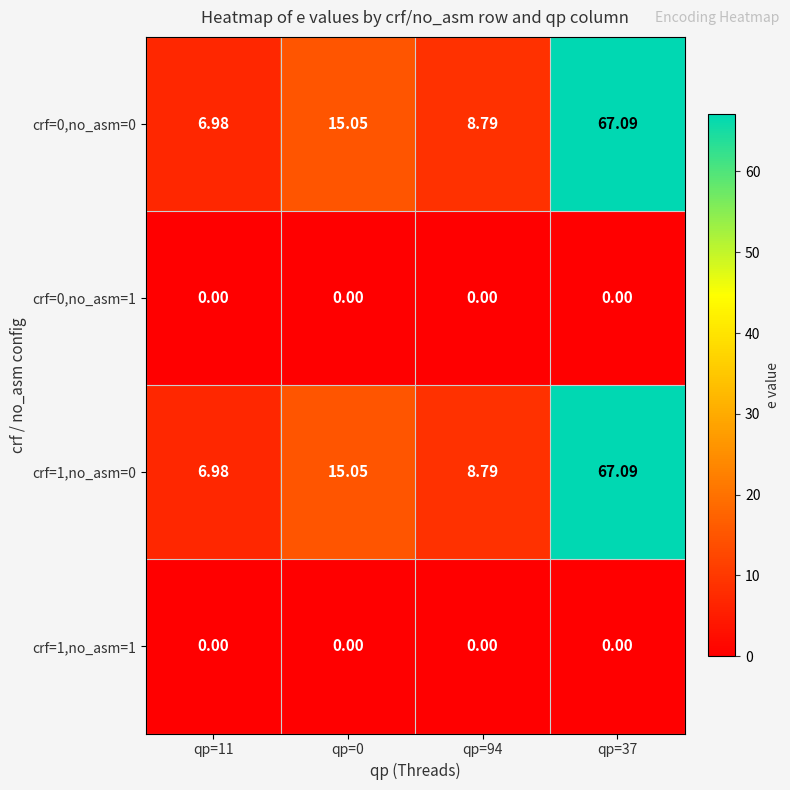

Is the value of crf=1,no_asm=0 at qp=11 greater than the value of crf=1,no_asm=1 at qp=11?

Yes